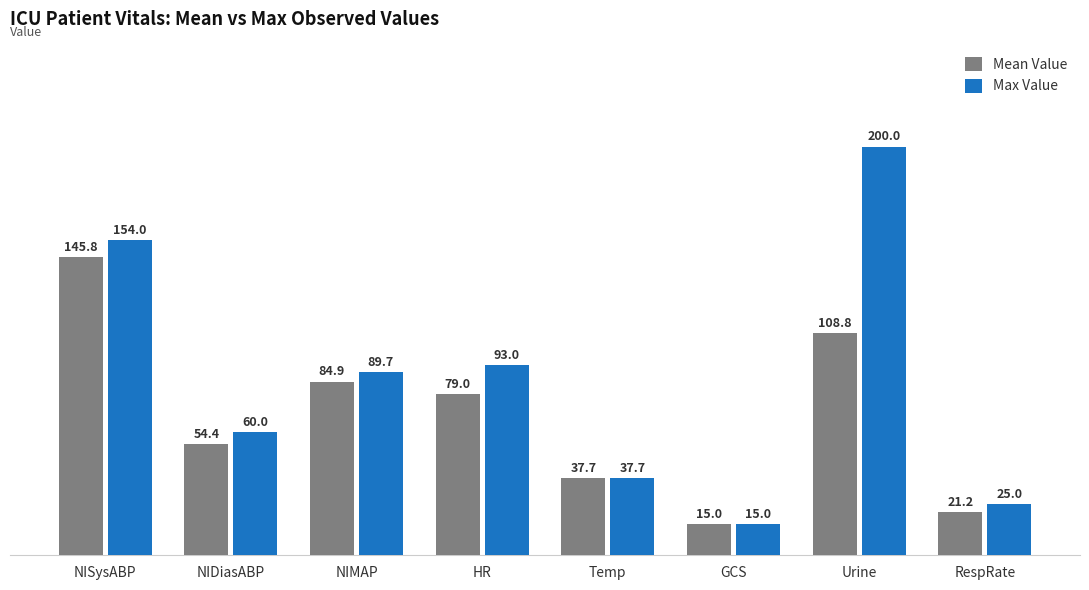

What is the value of the Mean Value bar at the 3rd from the left?

84.9